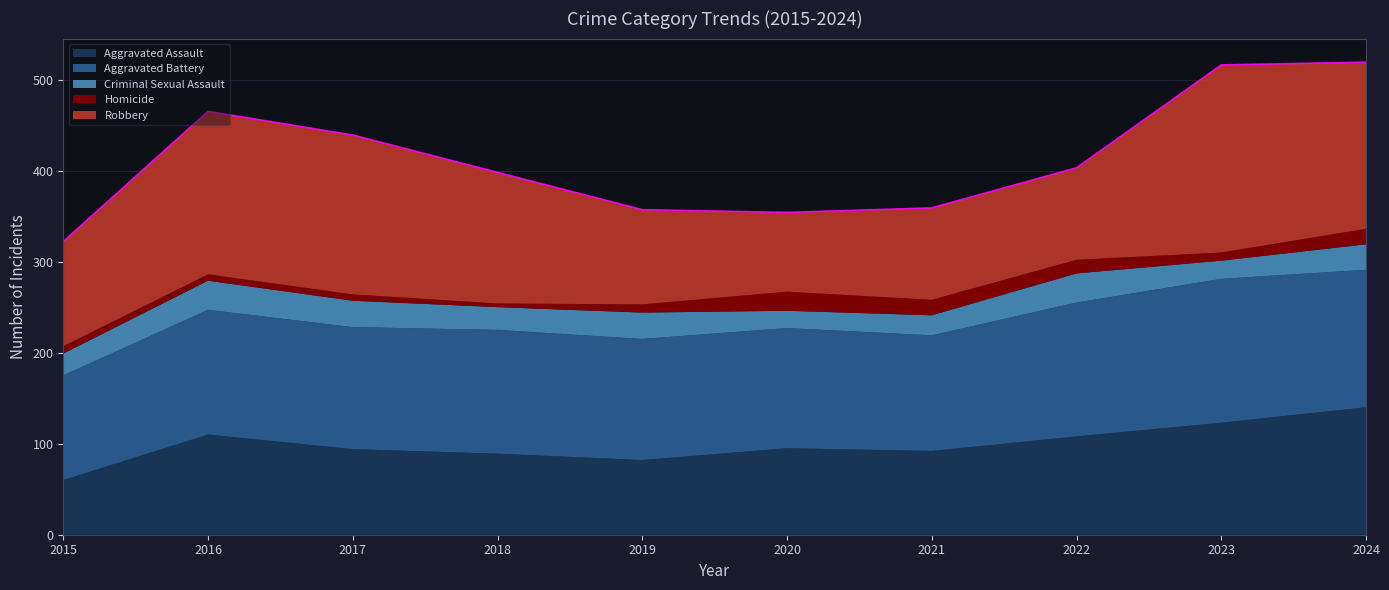

How many interior local valleys does the Aggravated Battery series have?

2